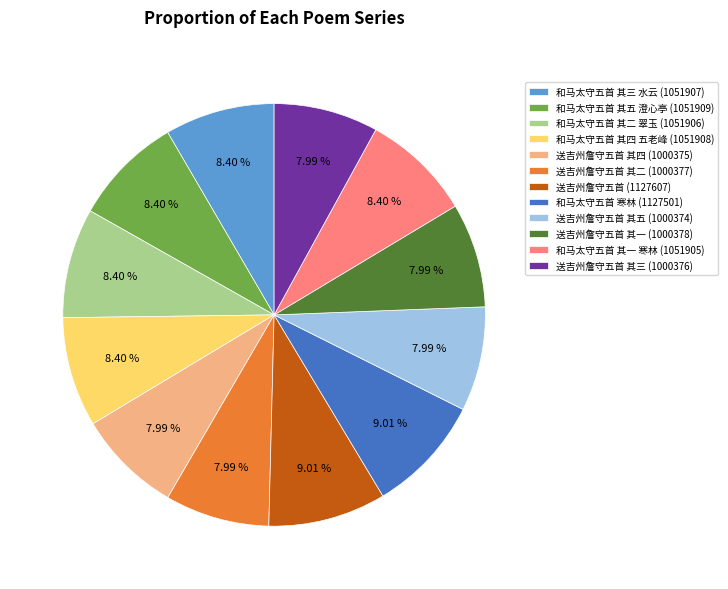

Do 和马太守五首 其二 翠玉 (1051906) and 送吉州詹守五首 其二 (1000377) together represent more than half of the pie?

No